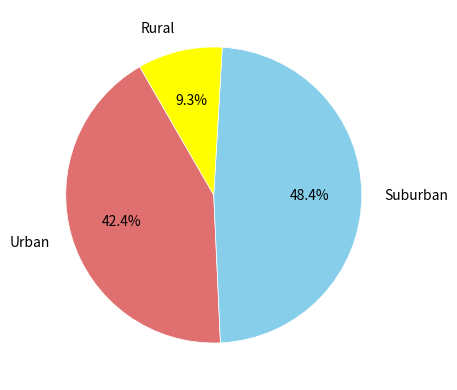

Is there any slice that represents more than half of the pie?

No